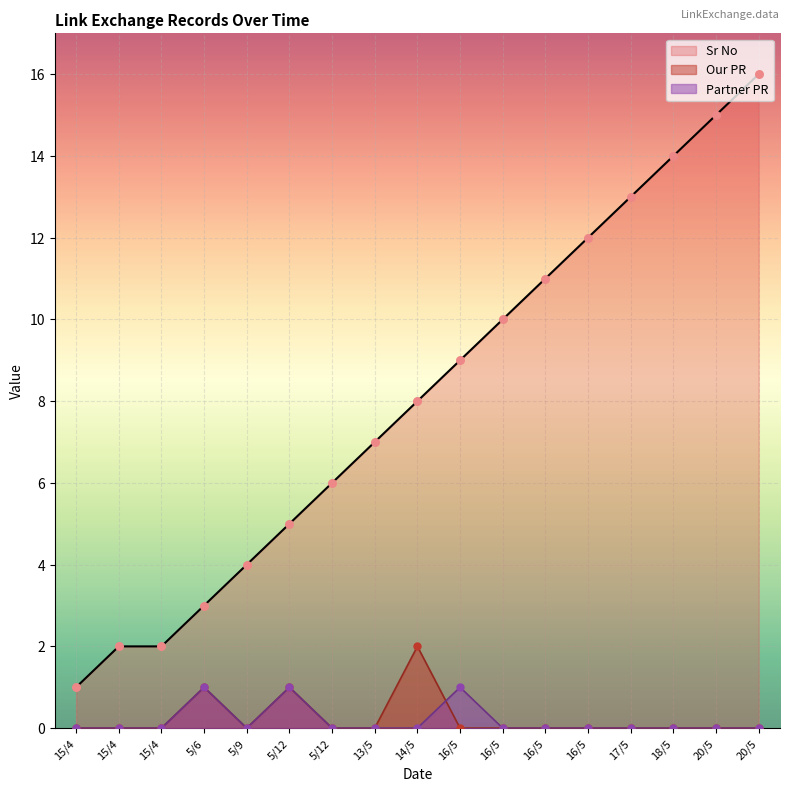

What are all the series names shown in the legend?

Sr No, Our PR, Partner PR